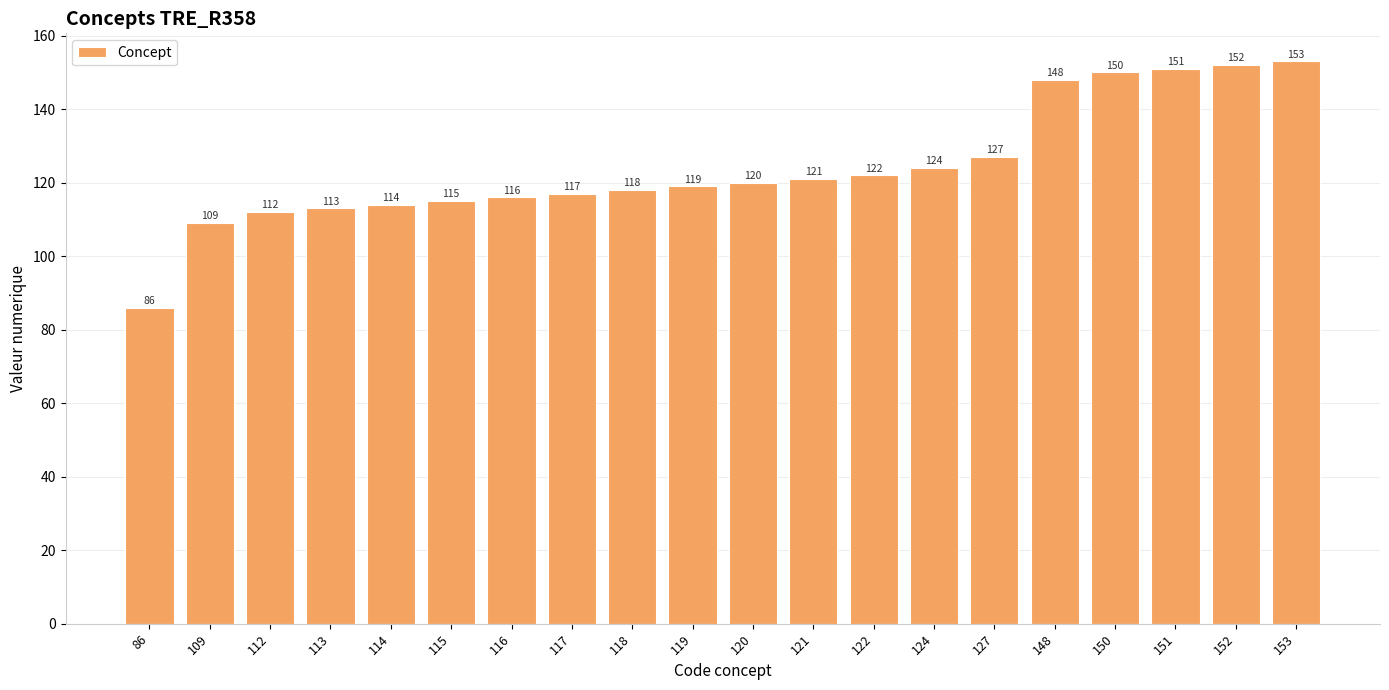

What is the maximum value shown in the chart?

153